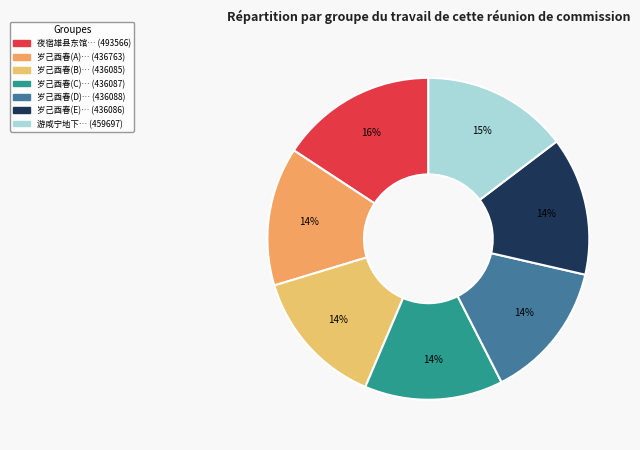

Count the number of slices in the pie.

7